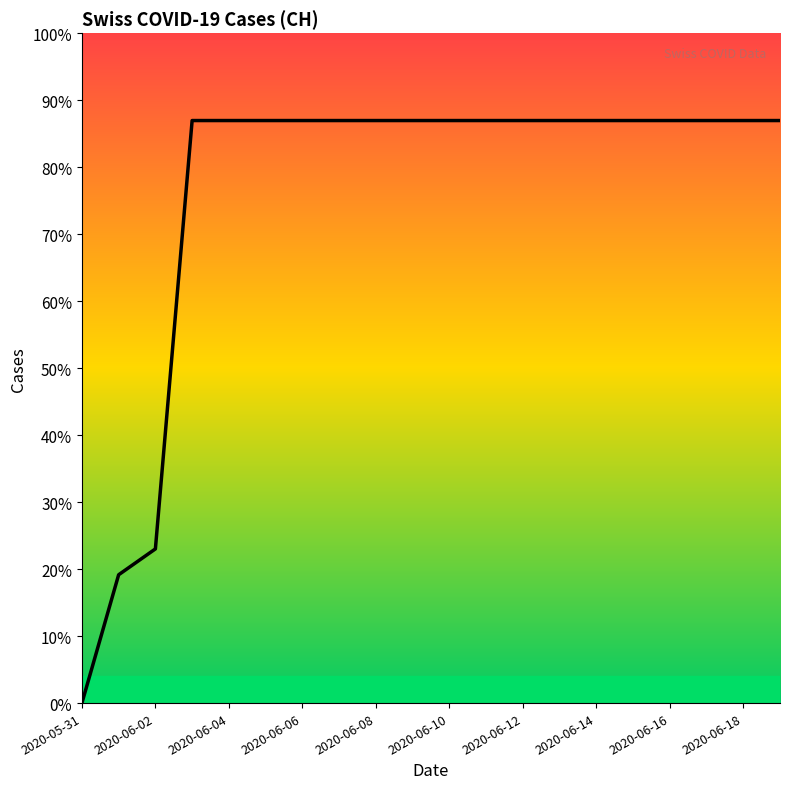

At which category does the chart reach its minimum across all series?

2020-05-31